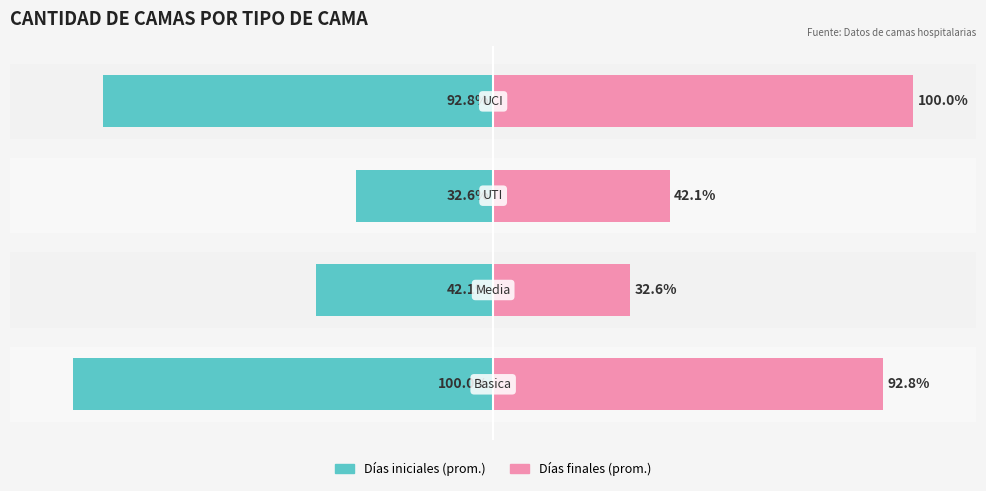

What position from the right is −150?

4